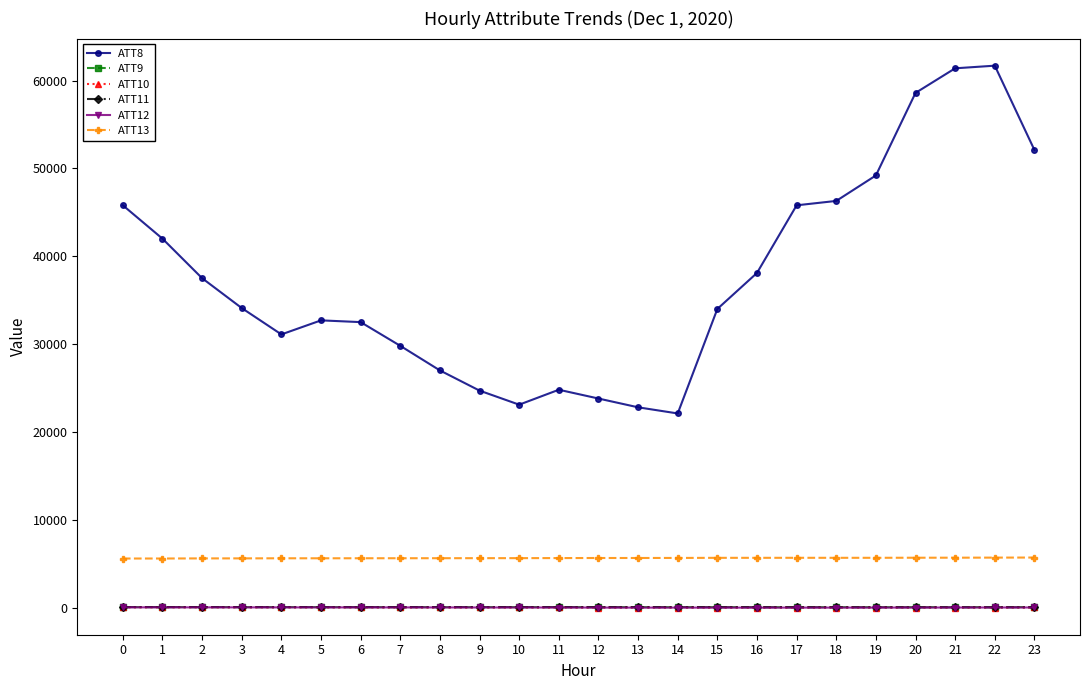

True or false: ATT13 and ATT12 cross at least once.

False